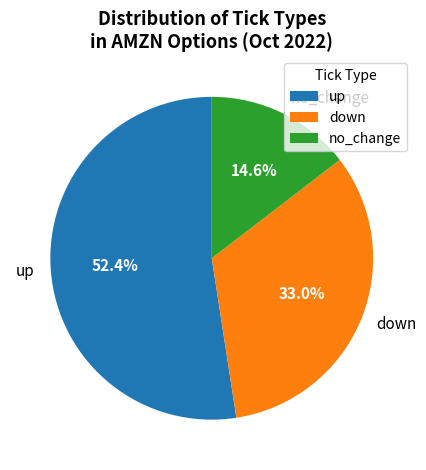

What percentage is the down slice, to the nearest percent?

33%